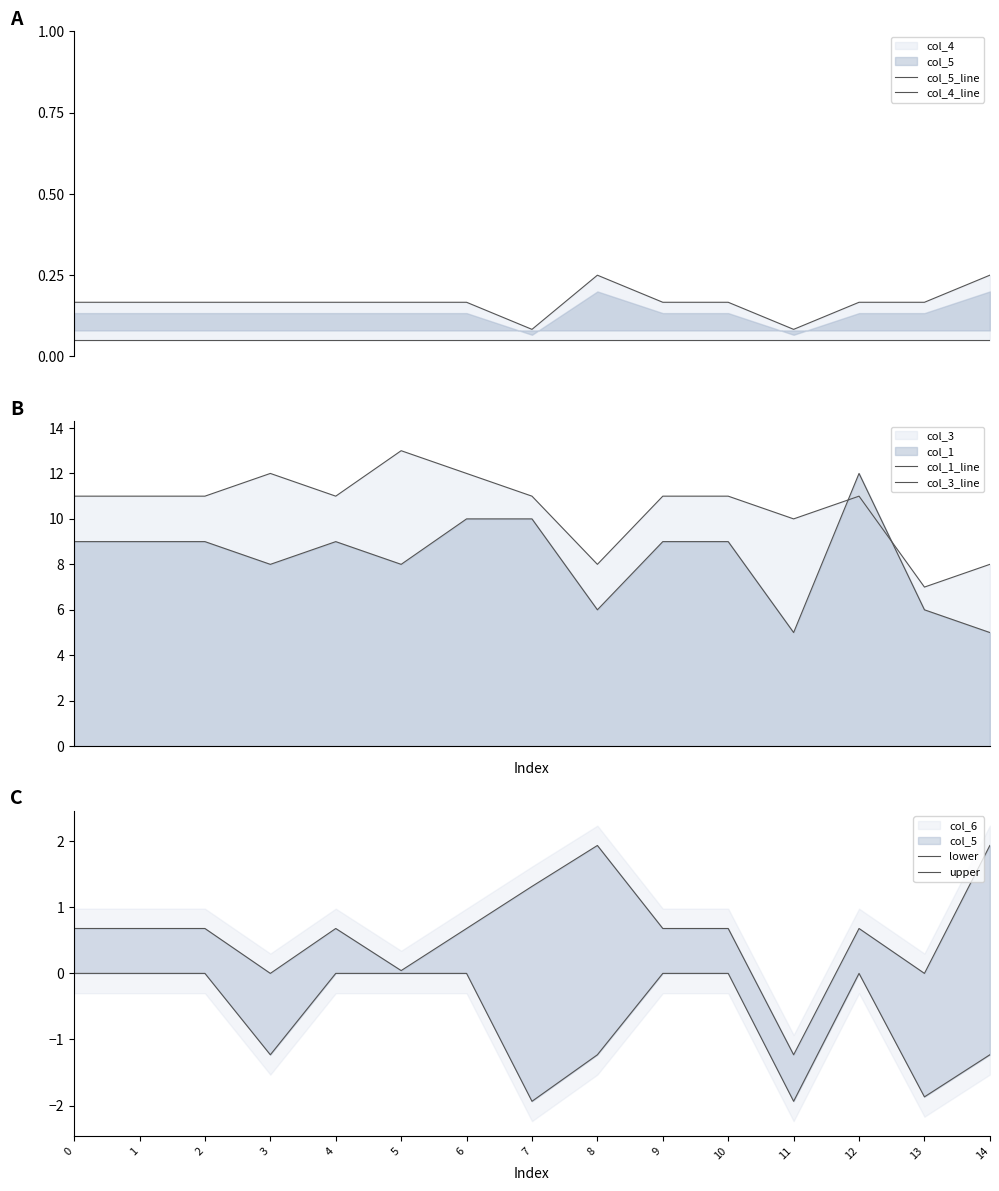

Reading right to left, list all the values displayed in this chart.

col_5_line: 0.2	0.2	0.2	0.1	0.2	0.2	0.2	0.1	0.2	0.2	0.2	0.2	0.2	0.2	0.2
col_4_line: 0.1	0.1	0.1	0.1	0.1	0.1	0.1	0.1	0.1	0.1	0.1	0.1	0.1	0.1	0.1
col_1_line: 5.0	6.0	12.0	5.0	9.0	9.0	6.0	10.0	10.0	8.0	9.0	8.0	9.0	9.0	9.0
col_3_line: 8.0	7.0	11.0	10.0	11.0	11.0	8.0	11.0	12.0	13.0	11.0	12.0	11.0	11.0	11.0
lower: -1.2	-1.9	0.0	-1.9	0.0	0.0	-1.2	-1.9	0.0	0.0	0.0	-1.2	0.0	0.0	0.0
upper: 1.9	0.0	0.7	-1.2	0.7	0.7	1.9	1.3	0.7	0.0	0.7	0.0	0.7	0.7	0.7